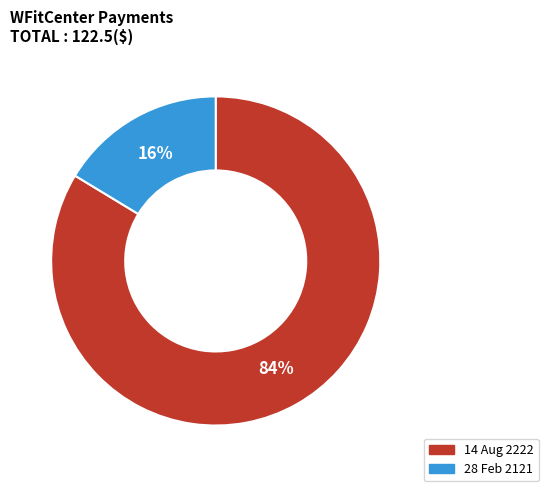

Do 14 Aug 2222 and 28 Feb 2121 together represent more than half of the pie?

Yes